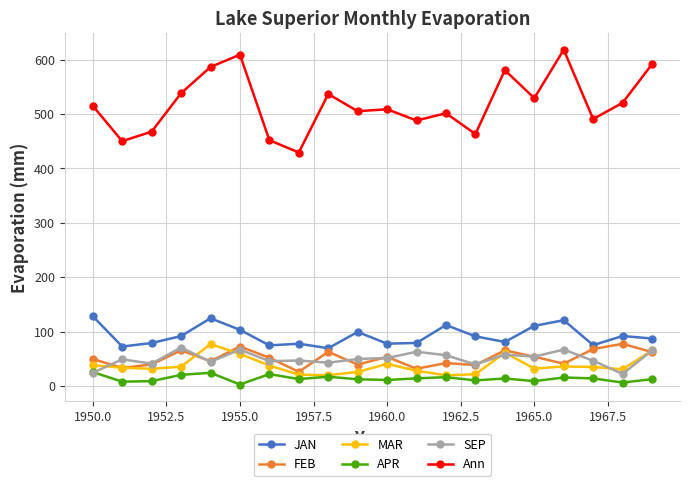

Which series has the widest spread of values?

Ann